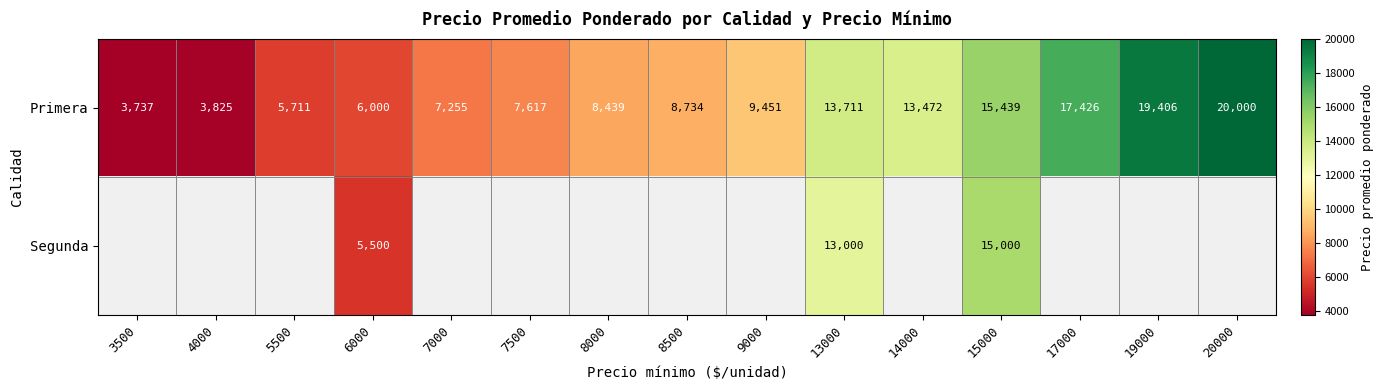

How many series are shown in this chart?

2